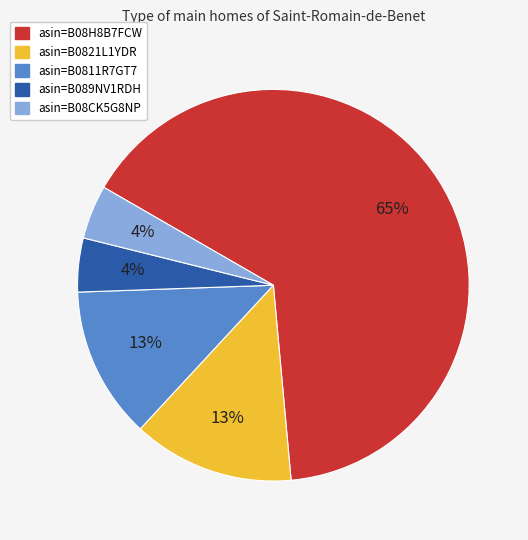

To the nearest percent, what is the average slice percentage?

20%